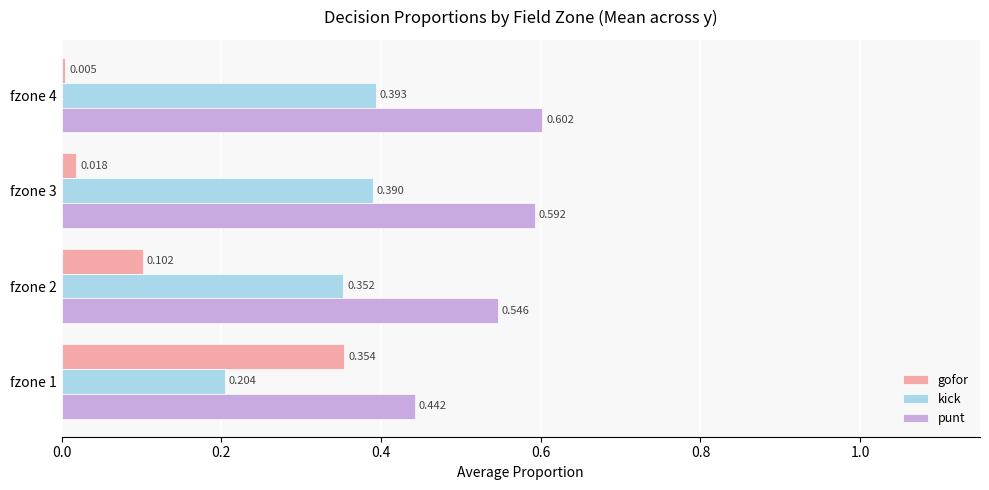

Between fzone 1 and fzone 3, which series saw the biggest shift?

gofor